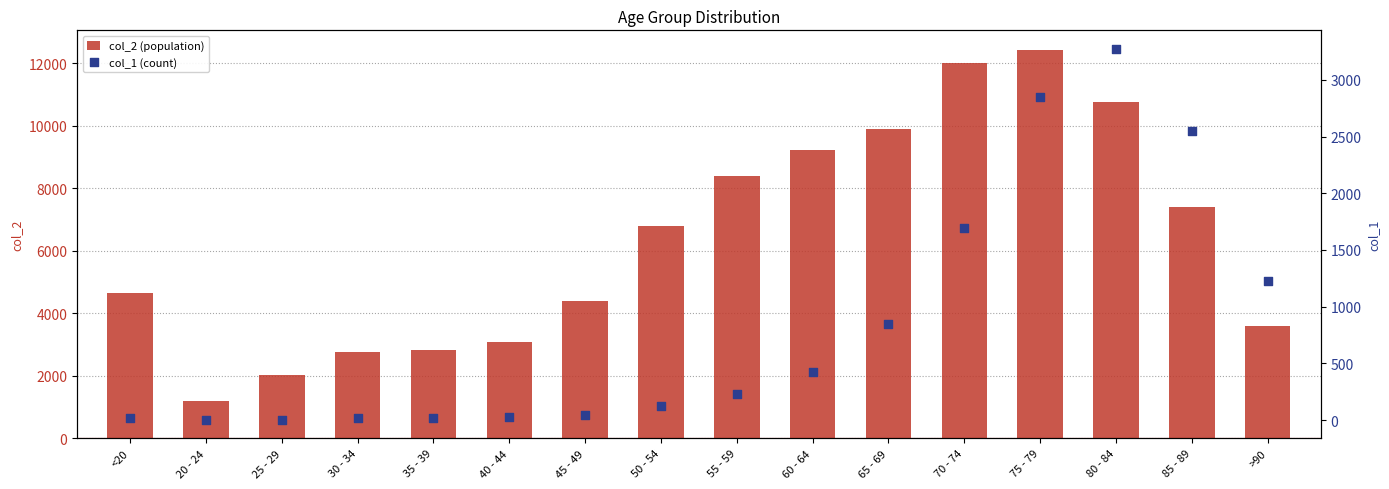

At how many categories does at least one series exceed 6405?

8